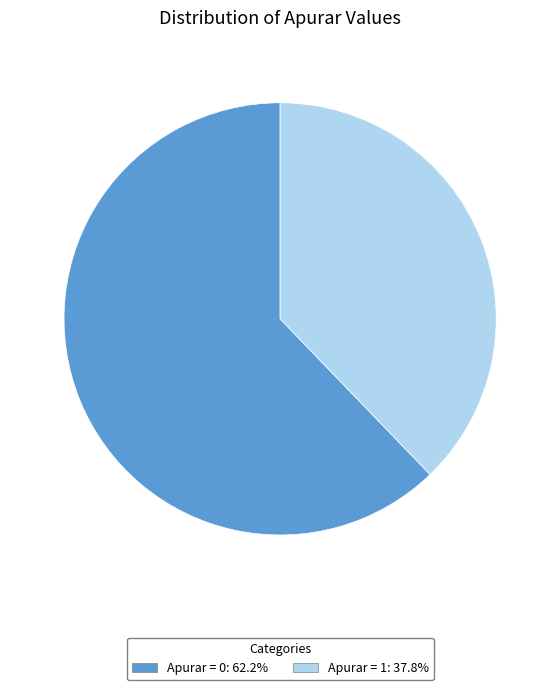

Does Apurar = 1: 37.8% account for over 50% of the chart?

No